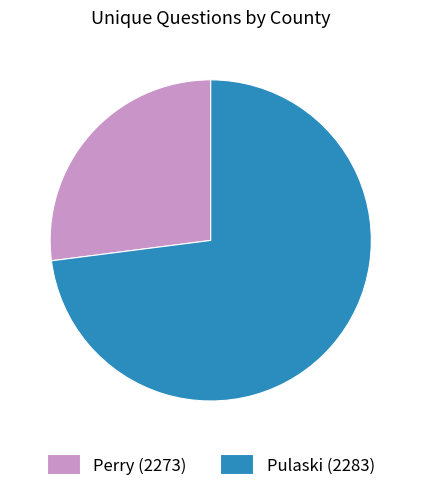

Combined, do Pulaski (2283) and Perry (2273) account for over 50%?

Yes